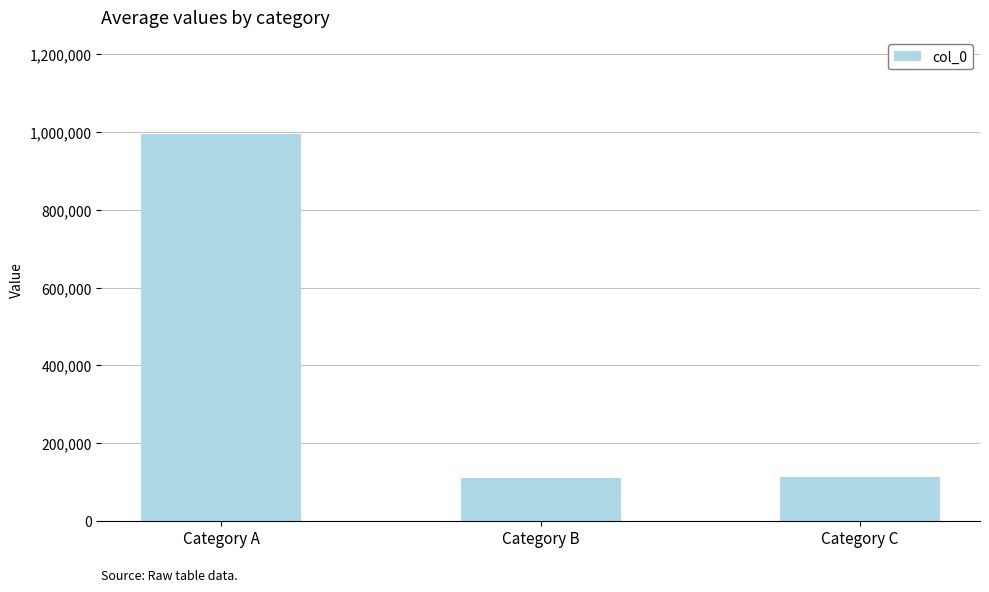

The chart shows a value of 113343 at Category C. True or false?

True